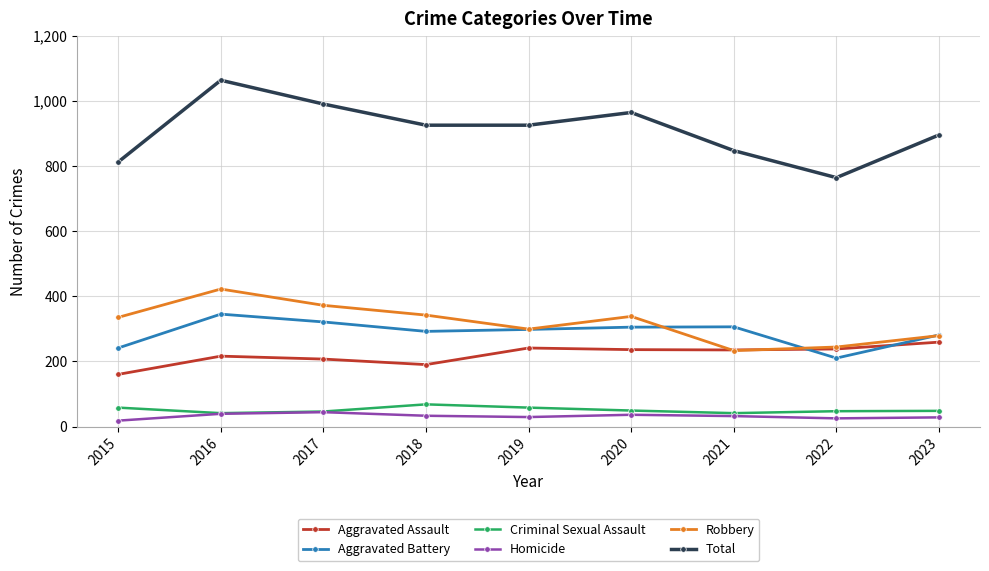

At which category is the sum across all series the highest?

2016